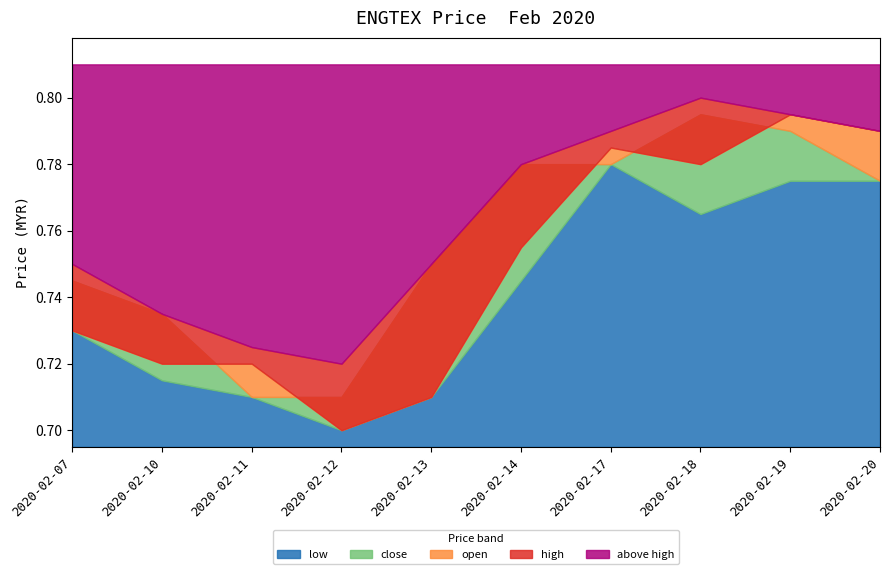

Is the value of high at 2020-02-11 greater than the value of close at 2020-02-11?

Yes